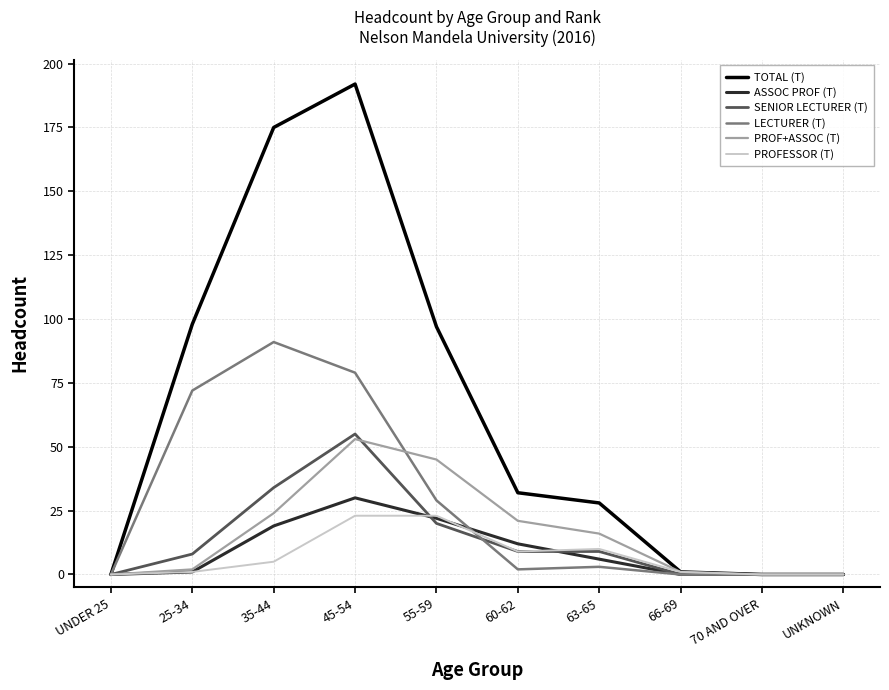

Which category has the highest value across all series?

45-54